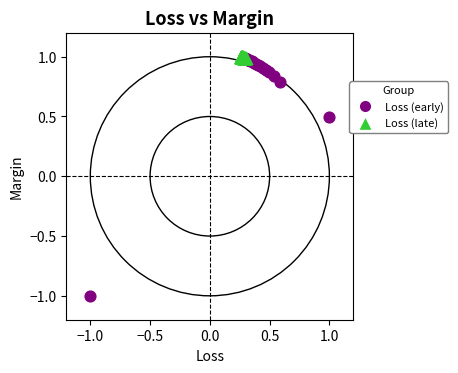

Which series reaches the minimum Y coordinate?

Loss (early)